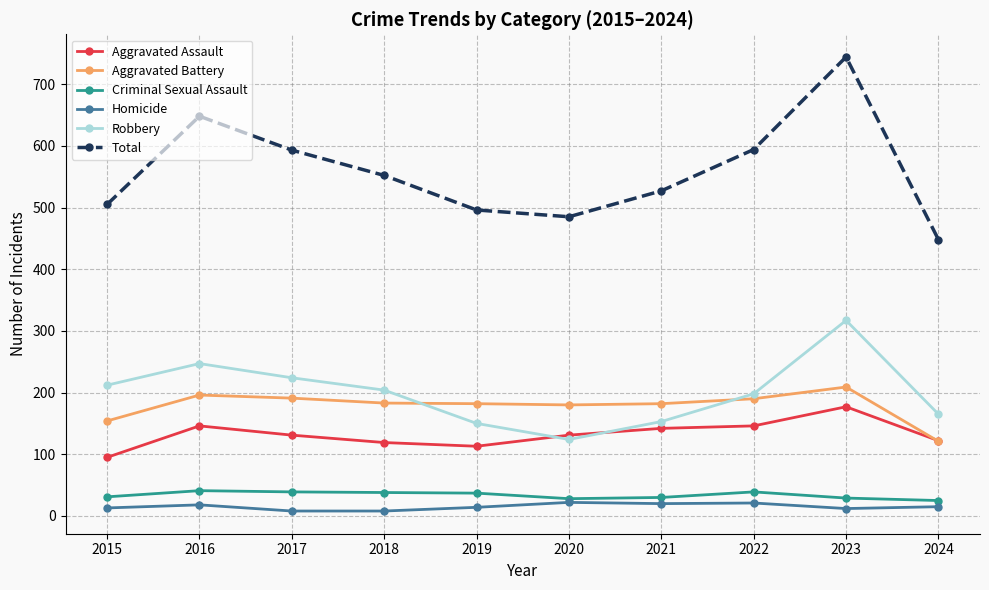

Which series has the largest range (max minus min)?

Total